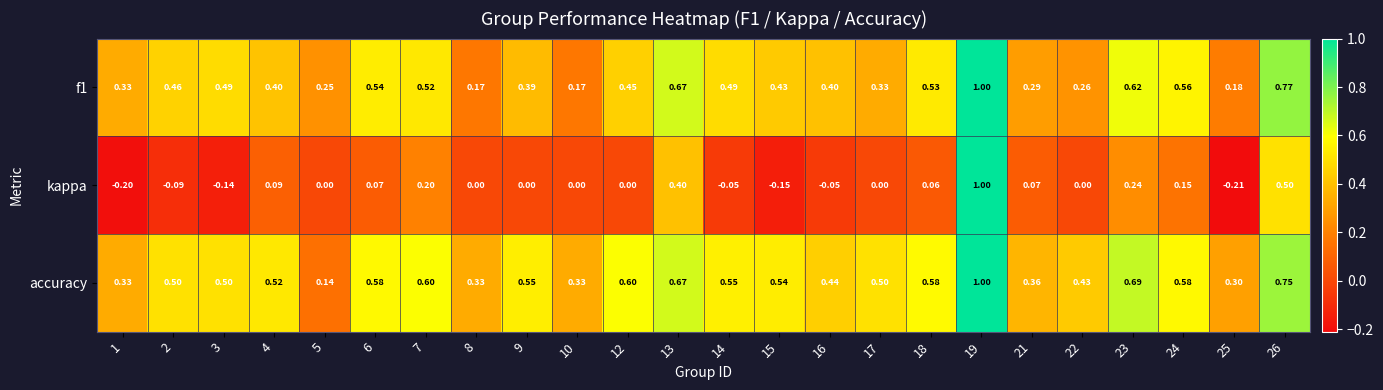

Which series has the largest total across all categories?

accuracy